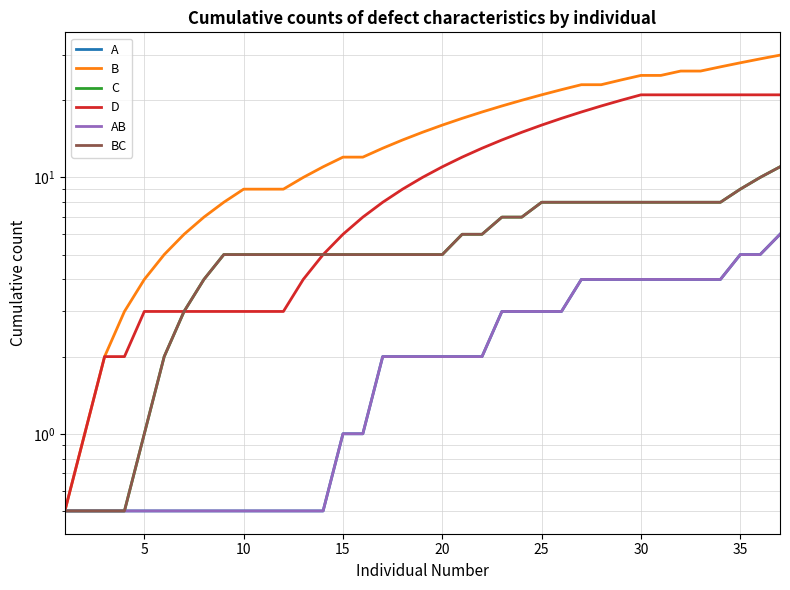

How many lines are shown in the chart?

6